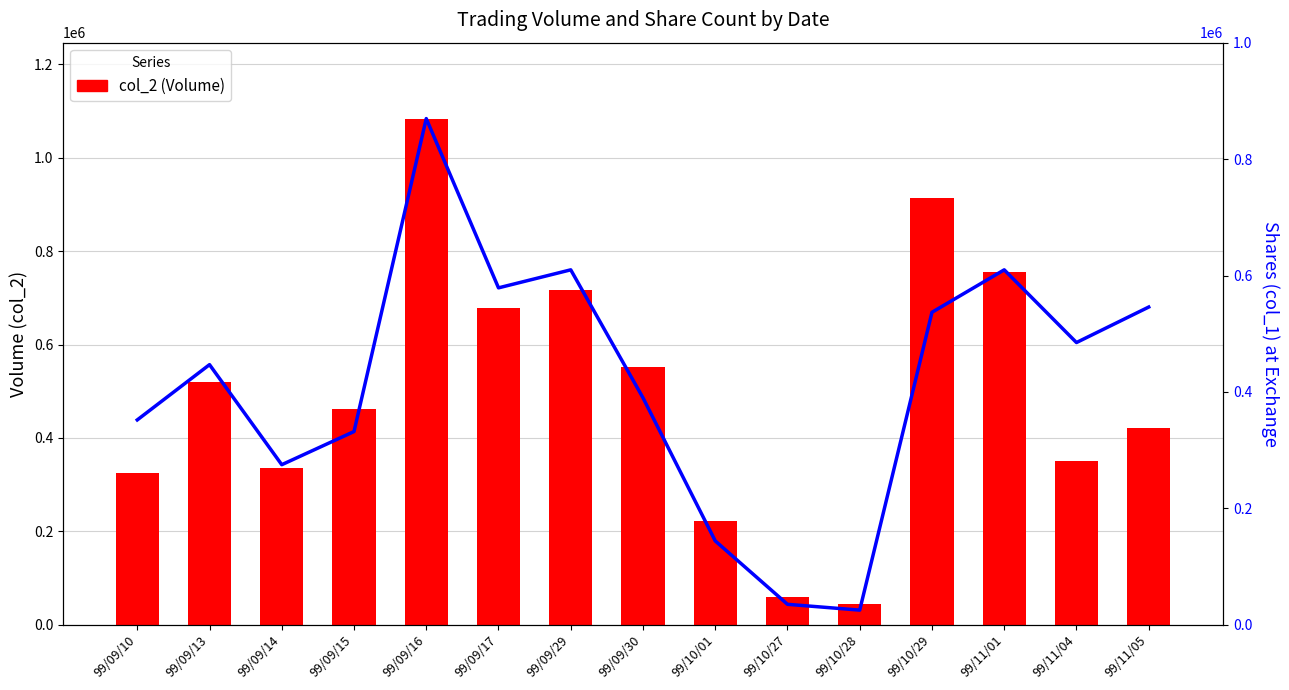

Is the value of col_1 (Shares) at 99/10/01 greater than the value of col_2 (Volume) at 99/09/17?

No